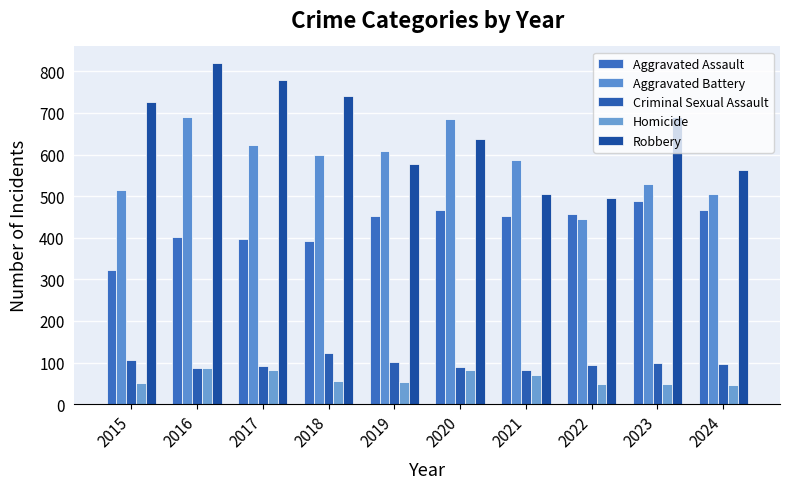

List the series in order of their peak value, highest first.

Robbery, Aggravated Battery, Aggravated Assault, Criminal Sexual Assault, Homicide